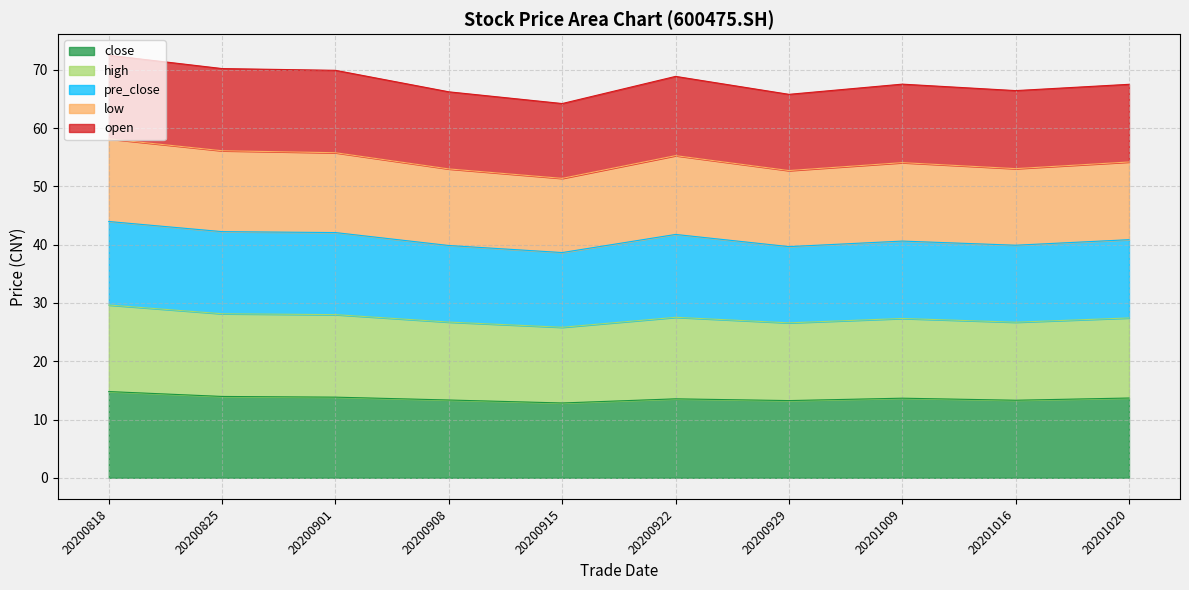

Does the chart have visible grid lines?

Yes